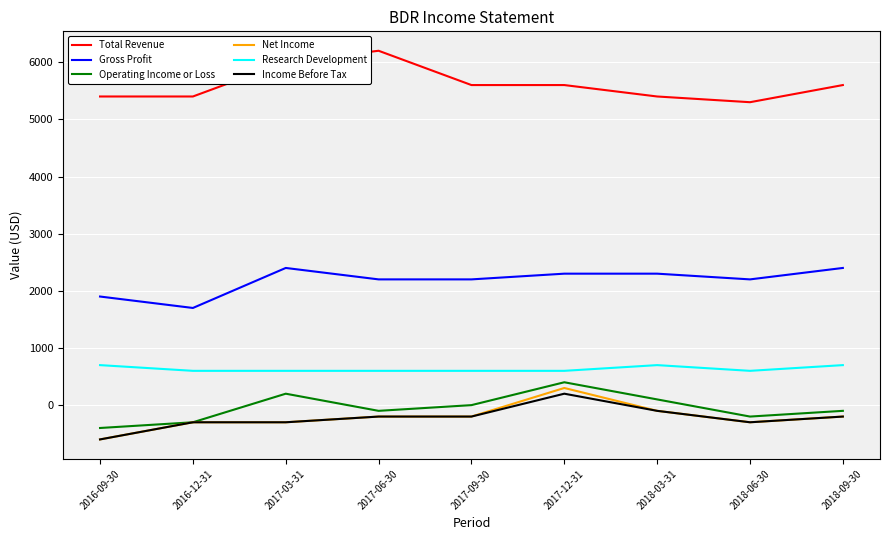

What is the lowest value of the Net Income series?

-600